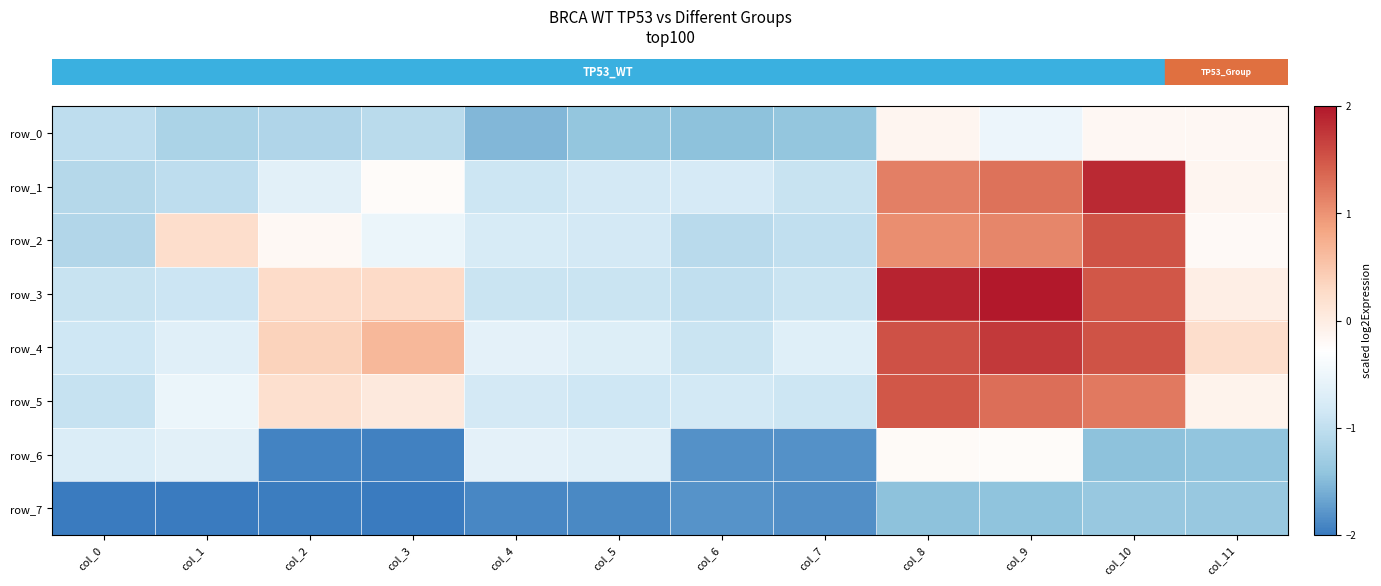

Reading left to right, transcribe all the data shown in this chart.

row_0: -1.0	-1.2	-1.1	-1.0	-1.5	-1.4	-1.4	-1.4	-0.1	-0.5	-0.2	-0.2
row_1: -1.1	-1.0	-0.6	-0.2	-0.9	-0.8	-0.8	-0.9	1.2	1.3	1.9	-0.1
row_2: -1.1	0.2	-0.2	-0.5	-0.8	-0.8	-1.1	-1.0	1.0	1.1	1.5	-0.2
row_3: -0.9	-0.9	0.3	0.3	-0.9	-0.9	-1.0	-0.9	1.9	2.0	1.5	-0.0
row_4: -0.9	-0.7	0.4	0.6	-0.6	-0.7	-0.9	-0.7	1.5	1.7	1.5	0.2
row_5: -0.9	-0.5	0.2	0.1	-0.8	-0.9	-0.8	-0.9	1.5	1.3	1.2	-0.1
row_6: -0.7	-0.6	-1.9	-1.9	-0.6	-0.7	-1.8	-1.8	-0.2	-0.2	-1.5	-1.4
row_7: -2.0	-2.0	-2.0	-2.0	-1.9	-1.9	-1.8	-1.8	-1.4	-1.4	-1.4	-1.4